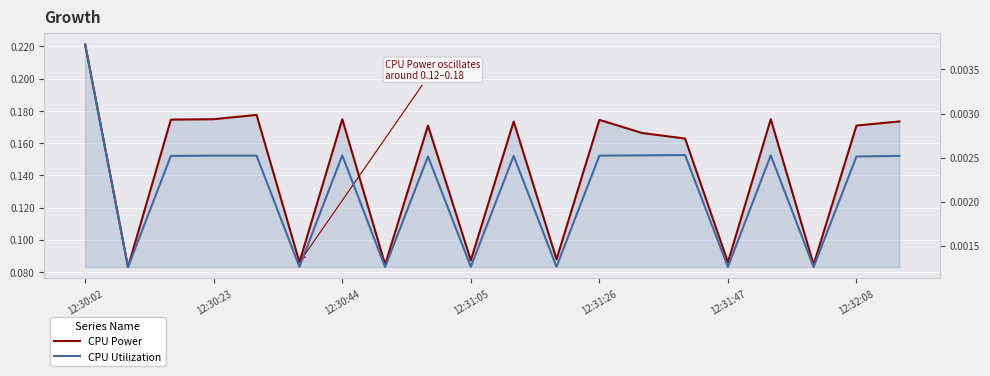

What is the approximate value of CPU Power at 12:30:44?

0.2